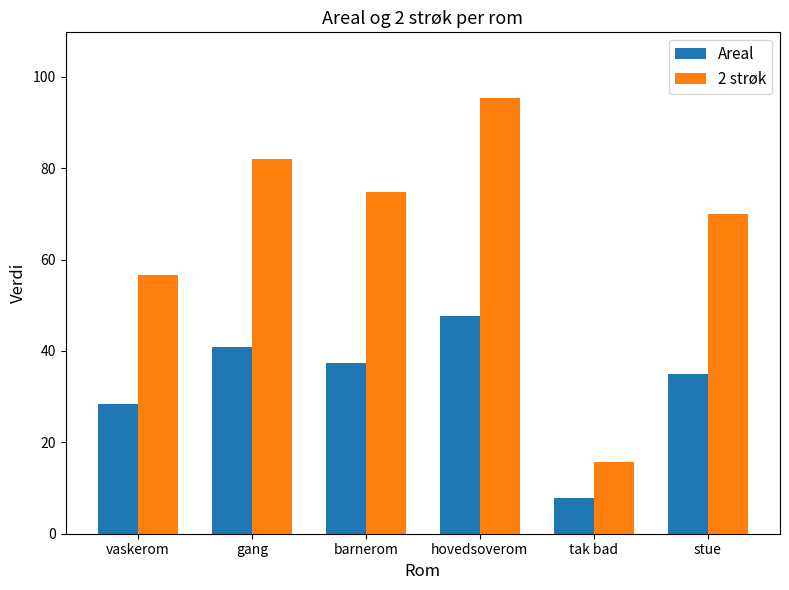

The value of Areal at vaskerom is 43.6. True or false?

False